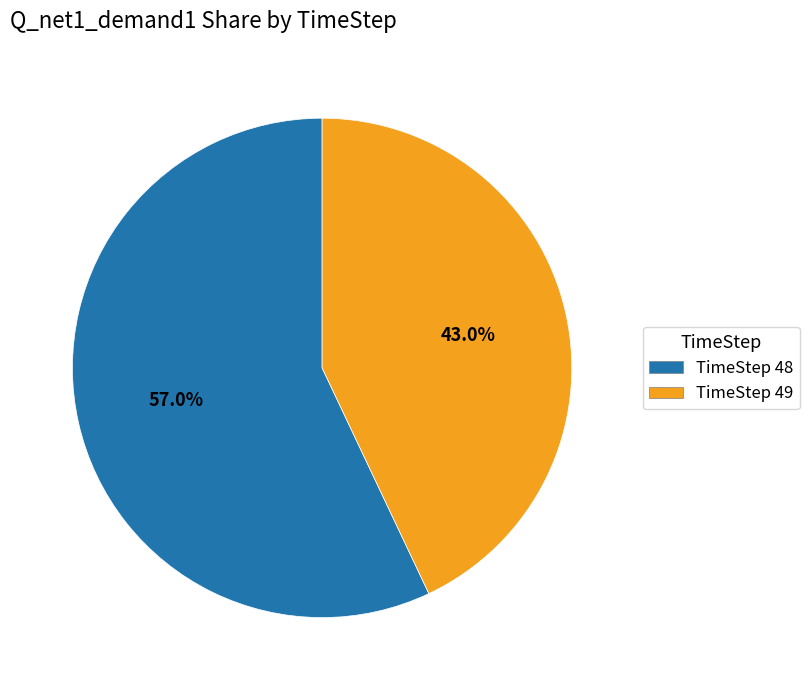

Rank the categories by value from highest to lowest.

TimeStep 48, TimeStep 49